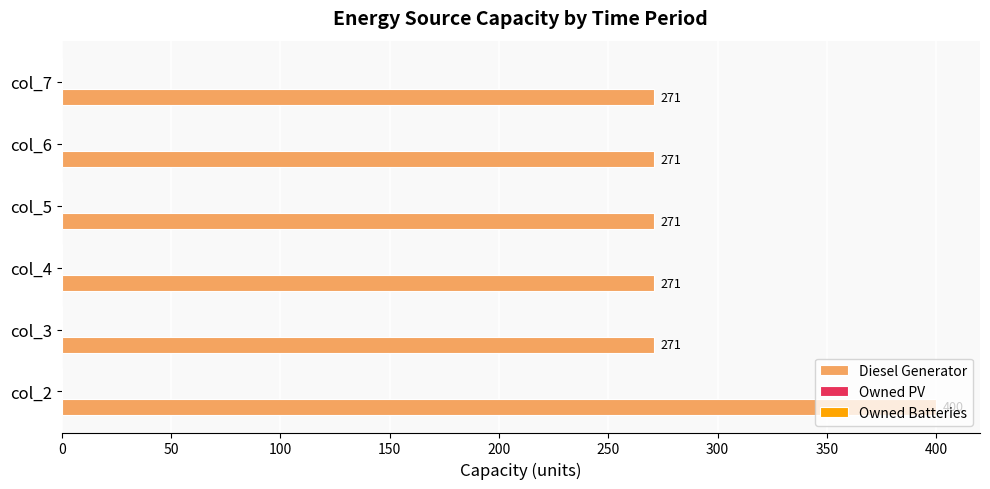

True or false: the data shows 271.0 at col_5.

True